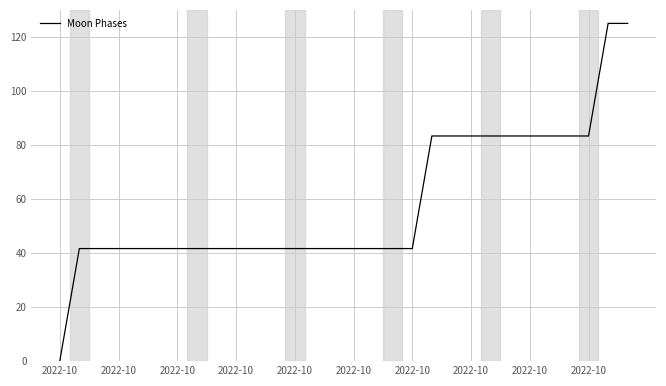

How many distinct data groups are displayed?

1